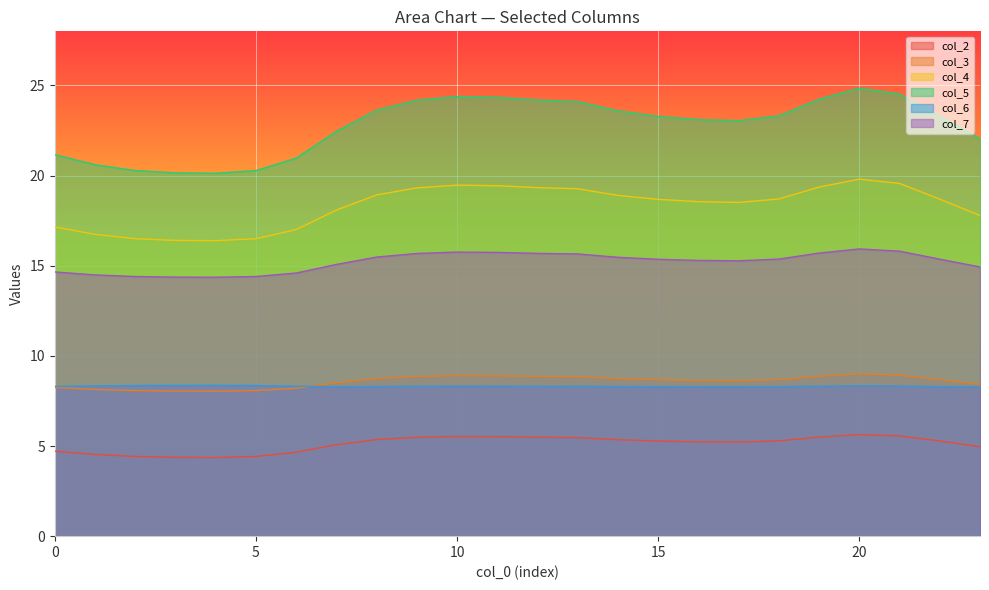

List the series in order of their peak value, lowest first.

col_2, col_6, col_3, col_7, col_4, col_5